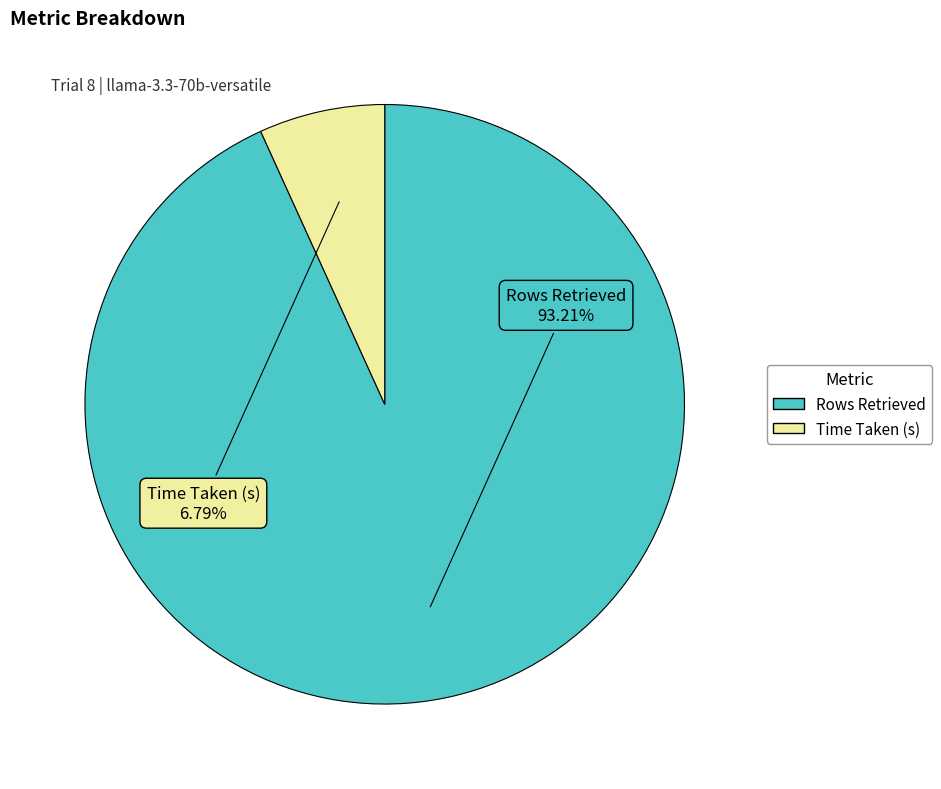

To the nearest percent, what percentage of the pie is Time Taken (s)?

7%